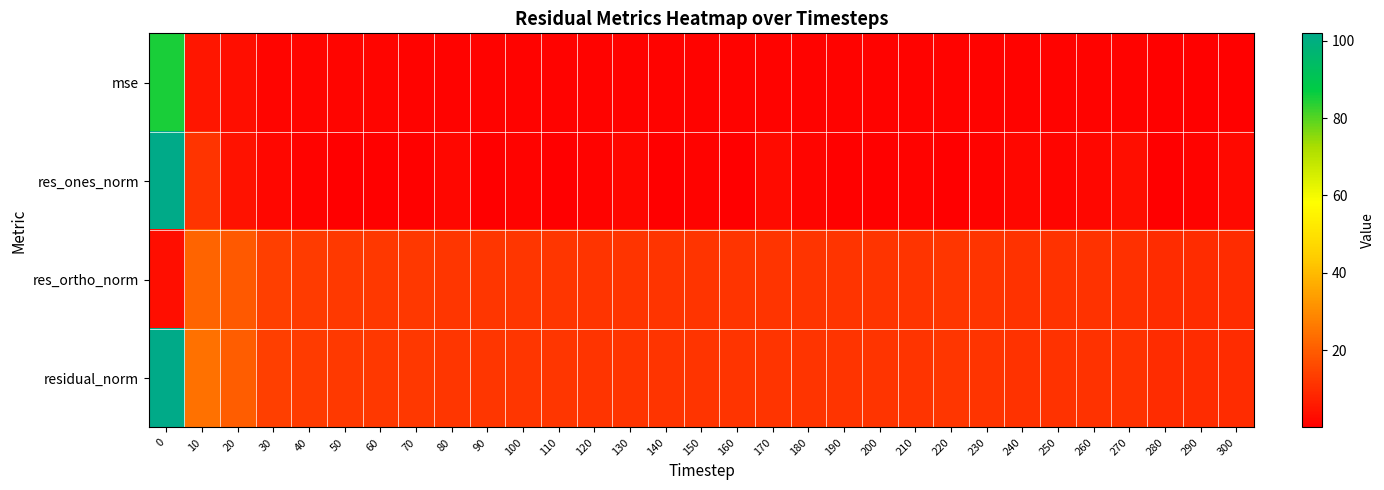

Count the number of data series in this chart.

4